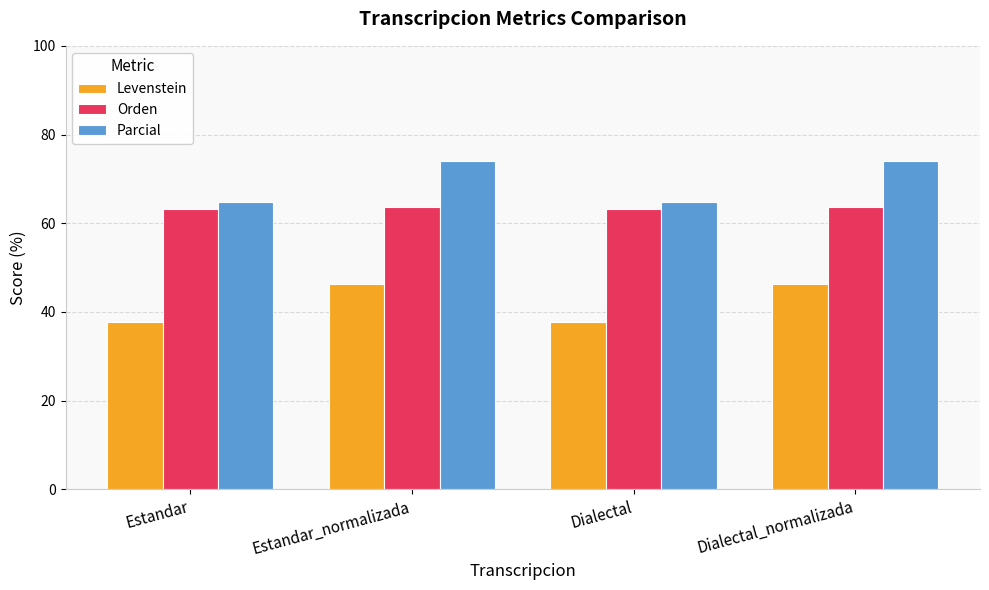

What is the spread (max minus min) of values at Estandar?

27.0